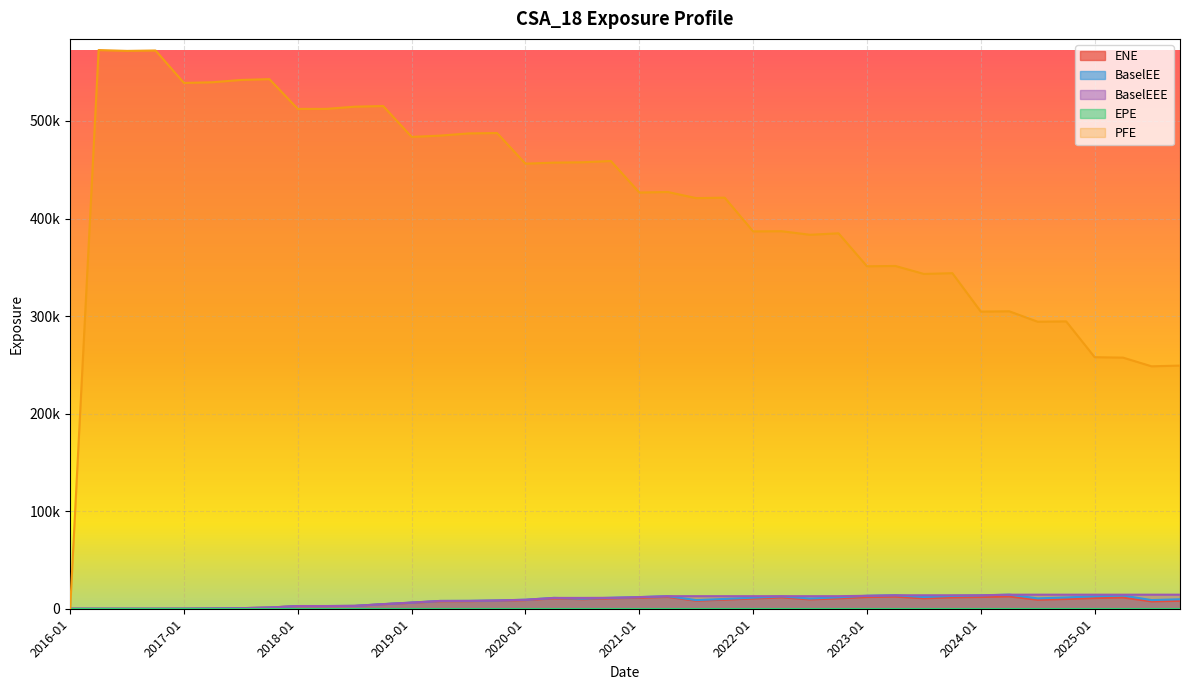

What is the label of the 27th point from the left?

2022-07-29